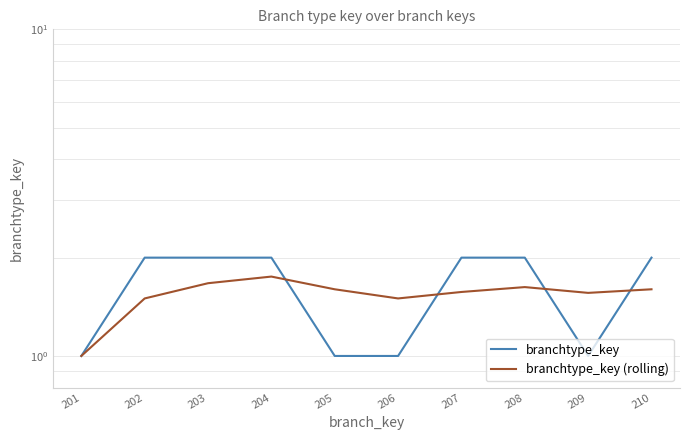

Which has a higher value, 201 or 204?

204